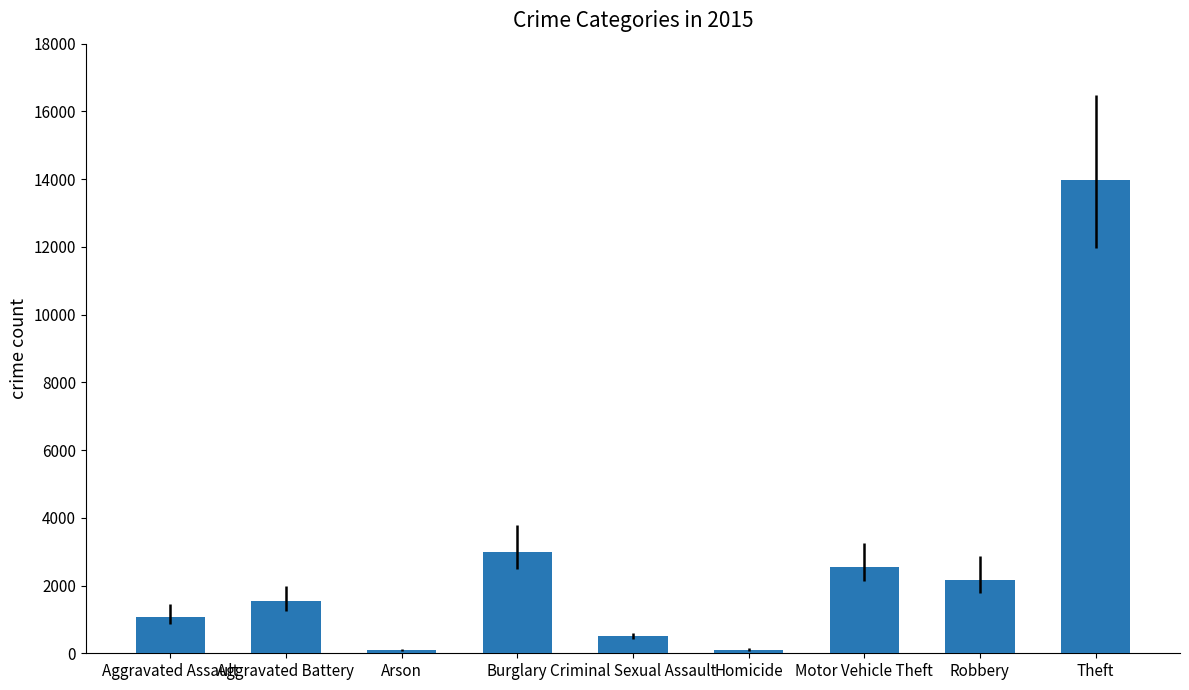

Count the number of categories in the chart.

9